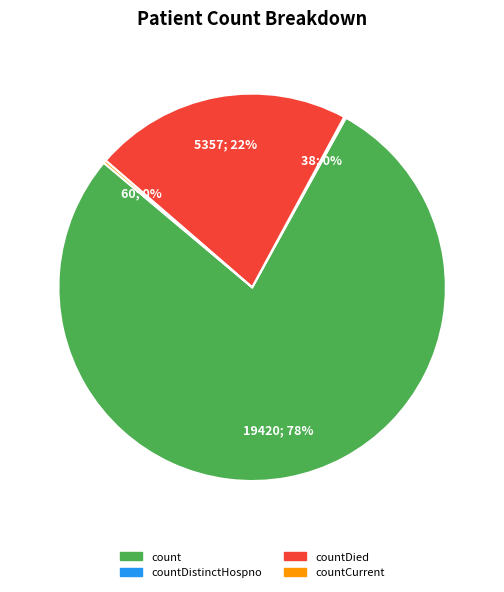

To the nearest percent, what is the average slice percentage?

25%